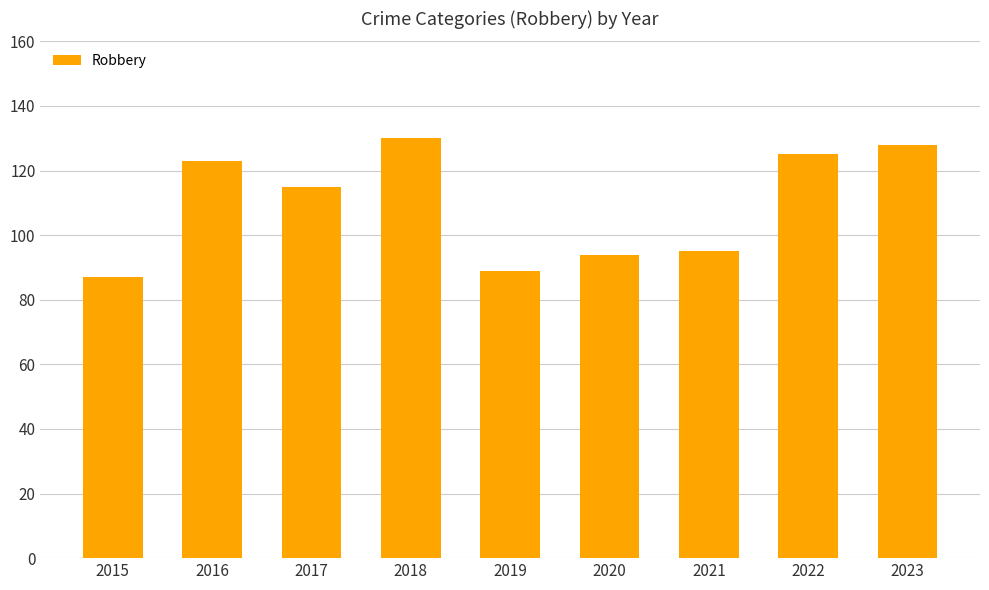

What is the maximum value shown in the chart?

130